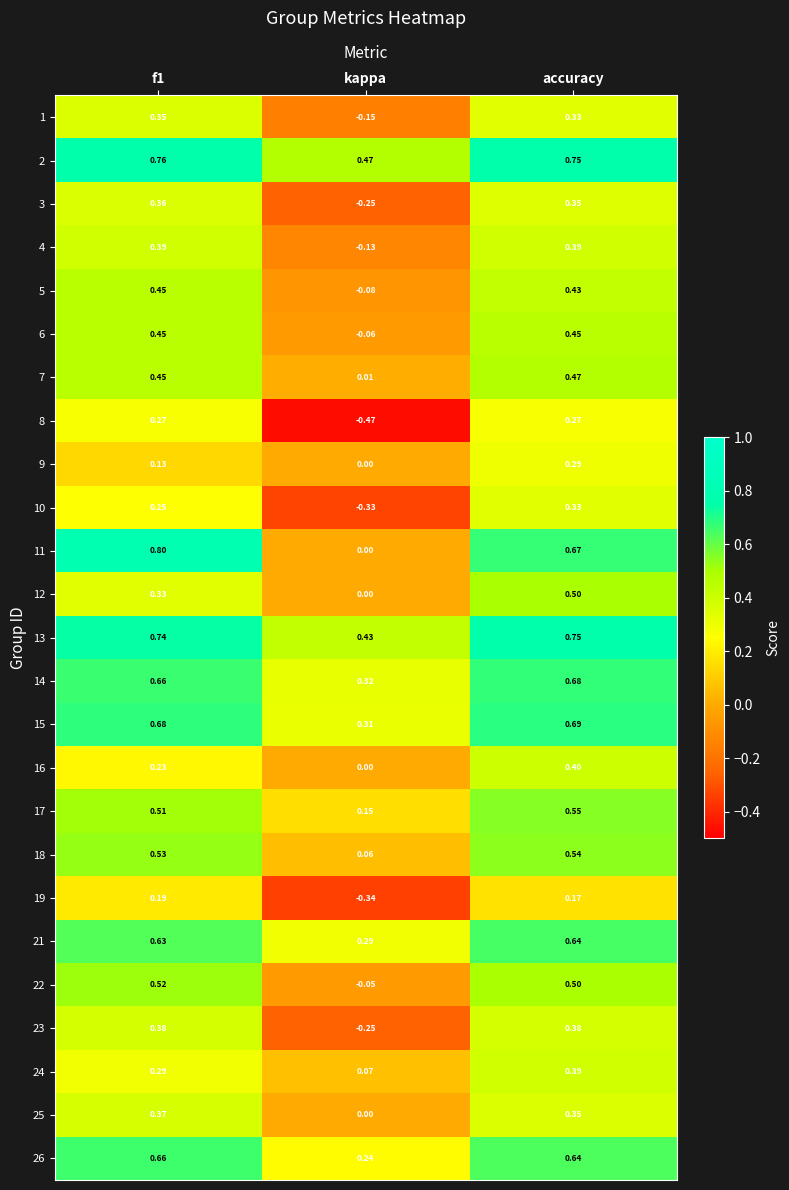

Count the number of data series in this chart.

25